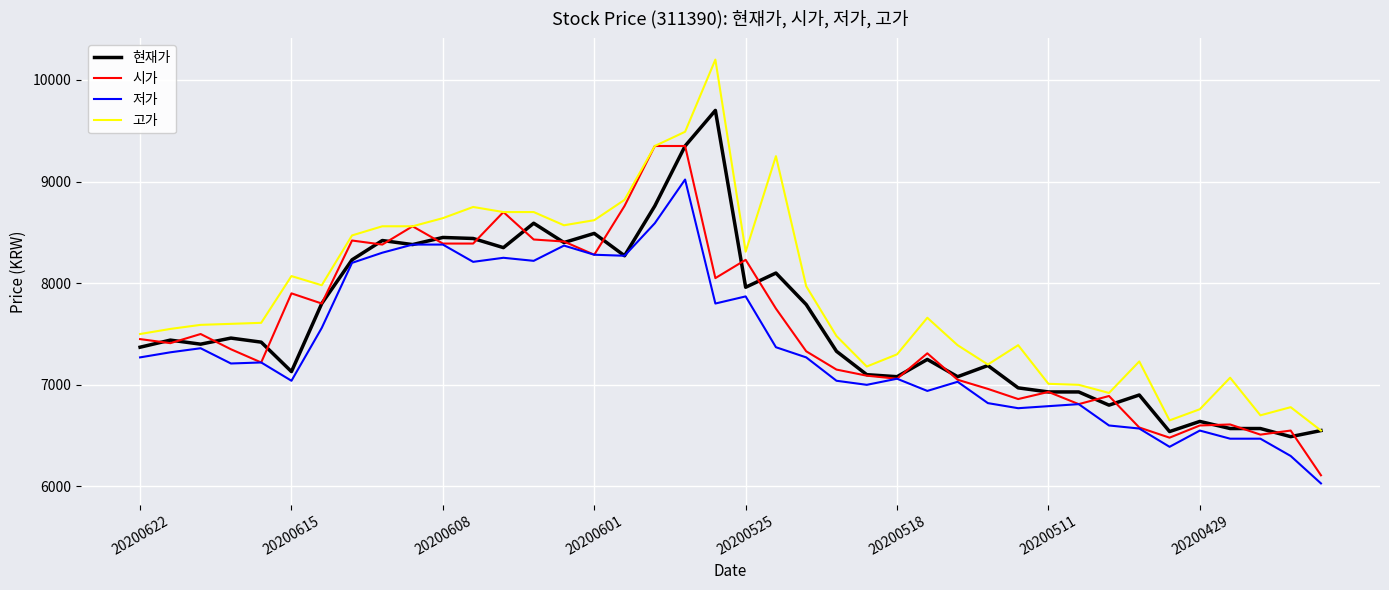

Rank the series by their maximum value, from lowest to highest.

저가, 시가, 현재가, 고가